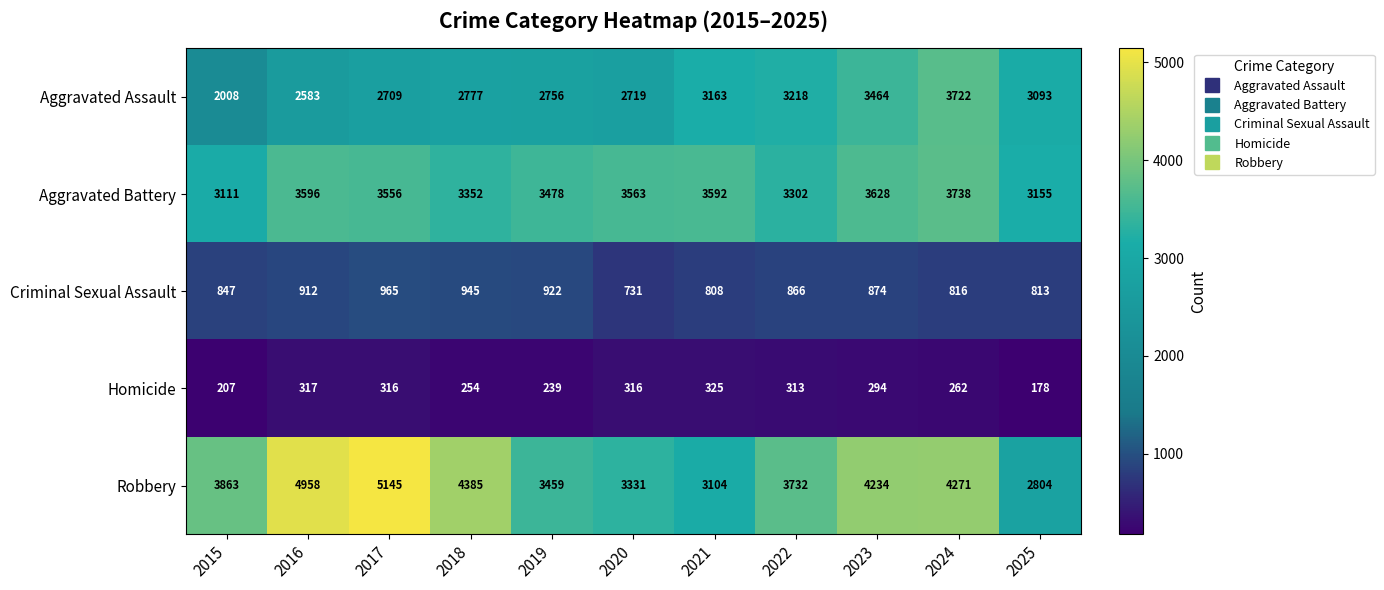

Between 2019 and 2023, which series saw the biggest shift?

Robbery